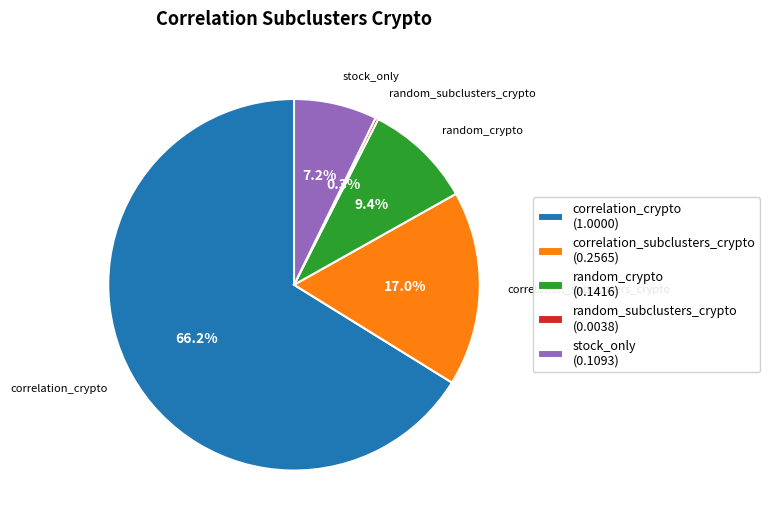

Which has a higher value, correlation_subclusters_crypto or correlation_crypto?

correlation_crypto